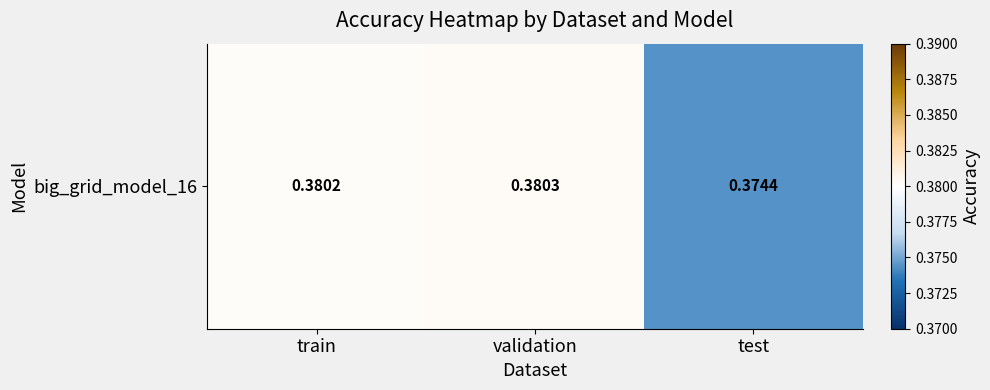

The chart shows a value of 0.2 at train. True or false?

False